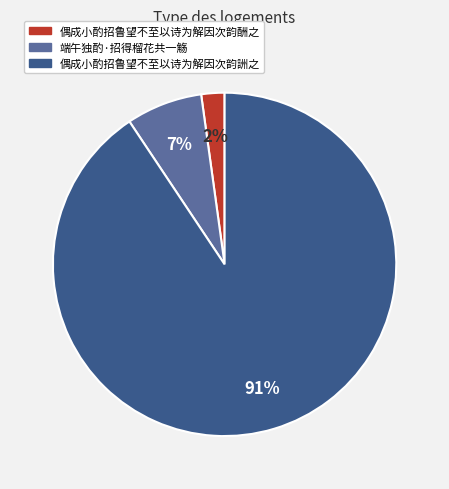

Which category has the smallest portion of the pie?

偶成小酌招鲁望不至以诗为解因次韵酬之